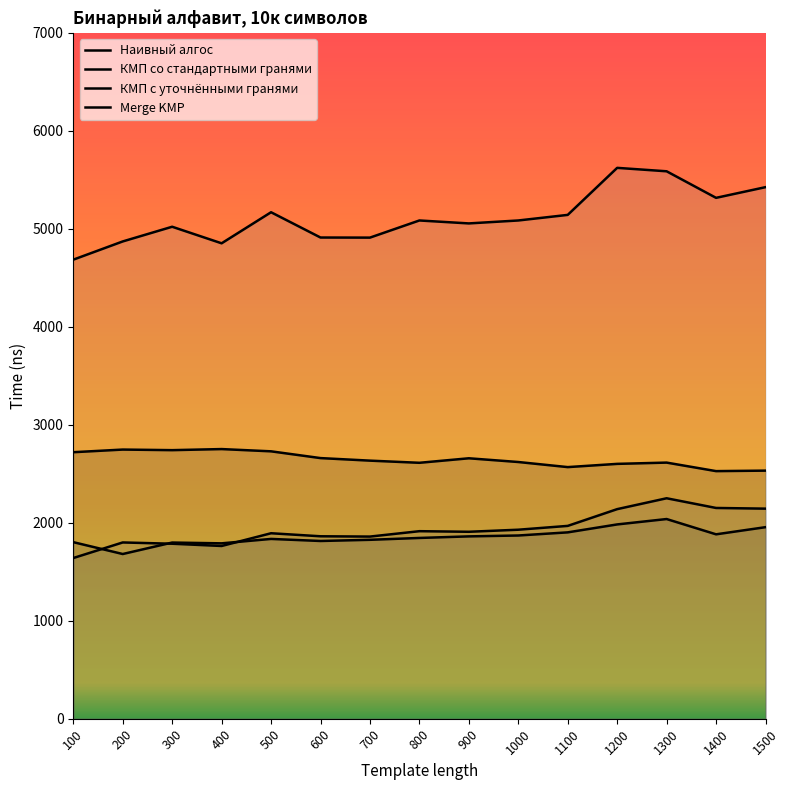

At which category does the chart reach its peak across all series?

1200